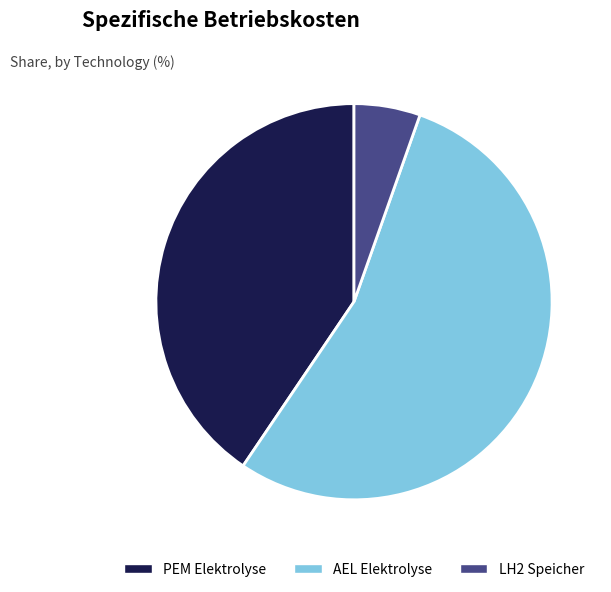

Rank the categories by value from lowest to highest.

LH2 Speicher, PEM Elektrolyse, AEL Elektrolyse